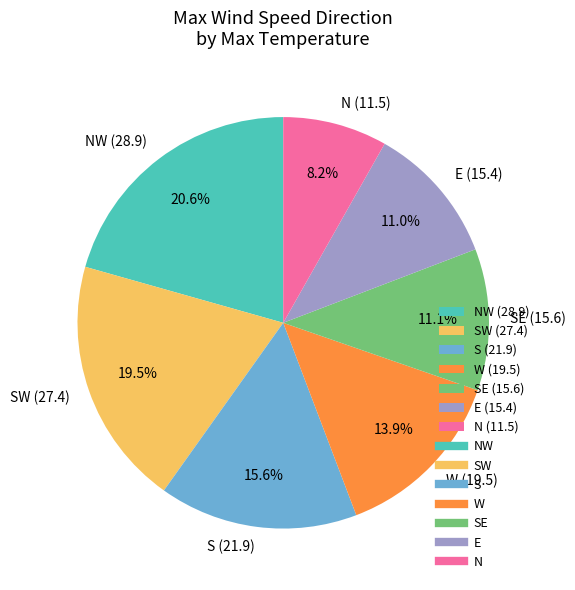

Do S (21.9) and N (11.5) together represent more than half of the pie?

No